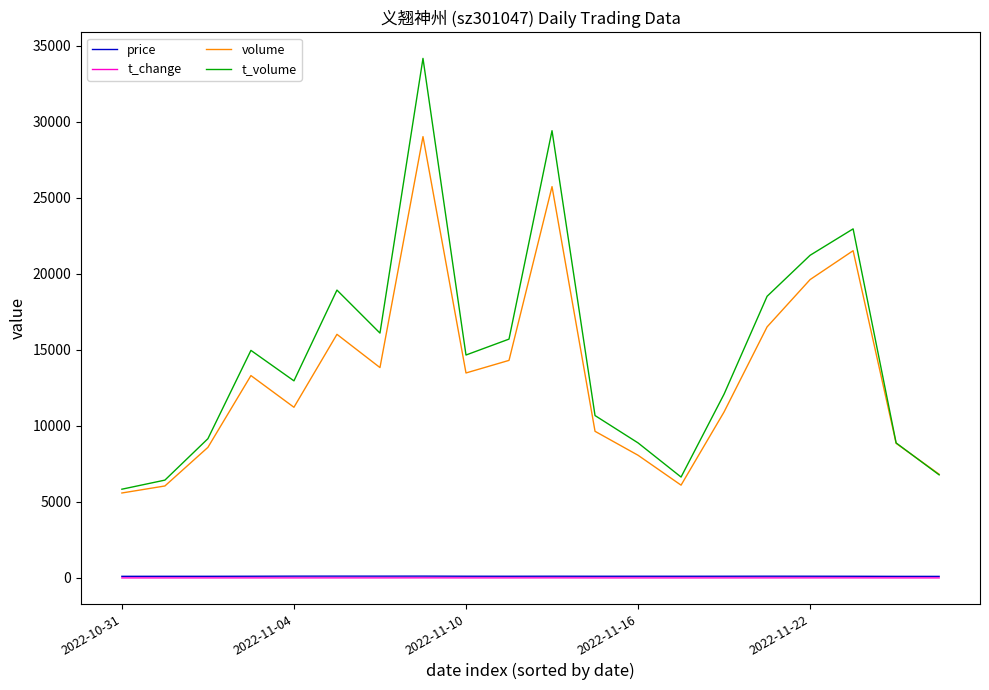

What is the average value of the t_change series?

2.3